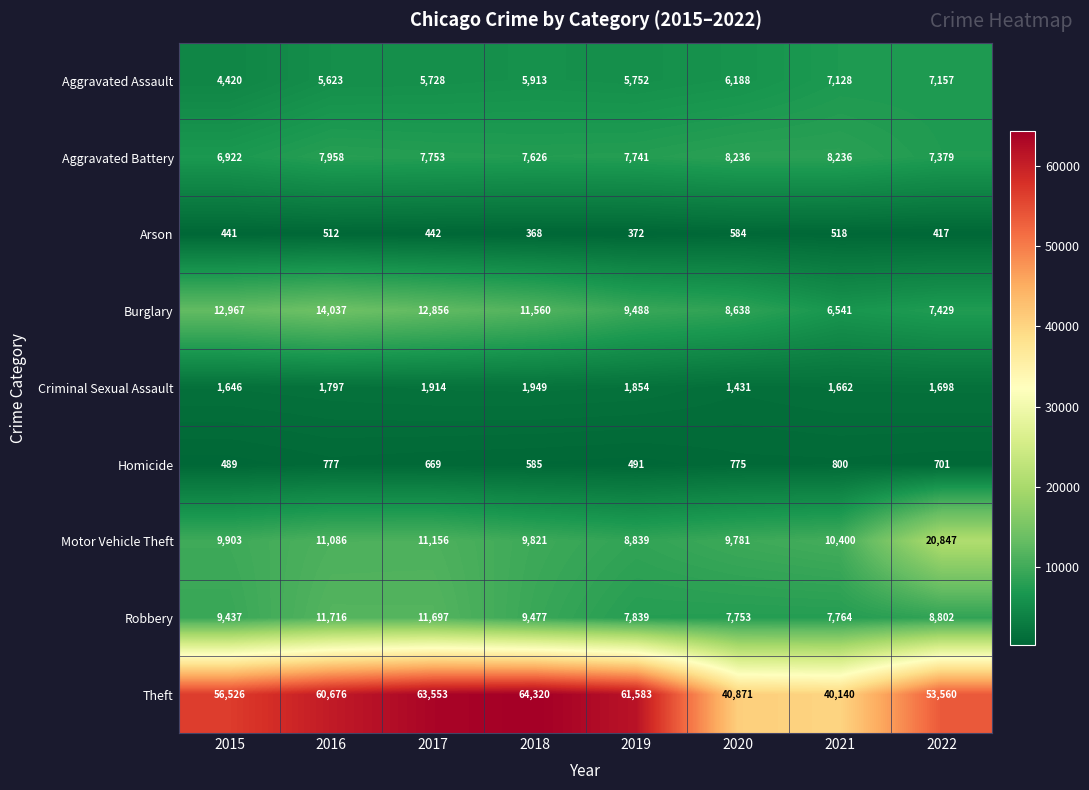

What is the sum of all Robbery values?

74485